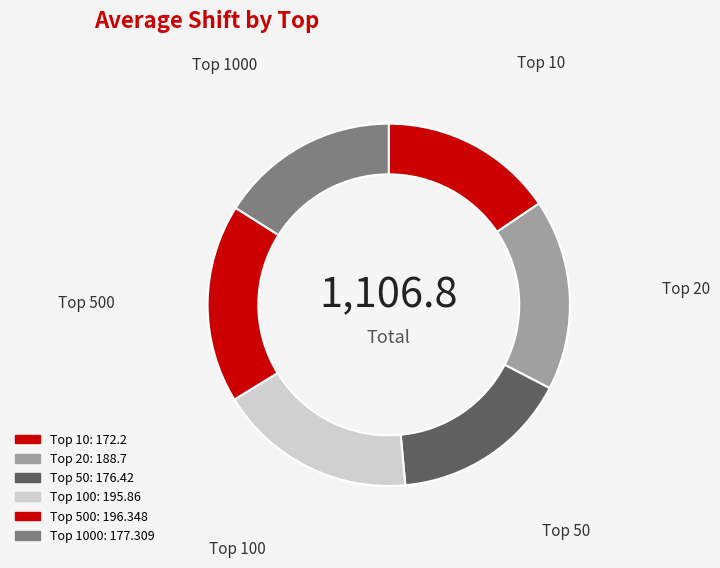

What is the smallest slice in the pie chart?

10